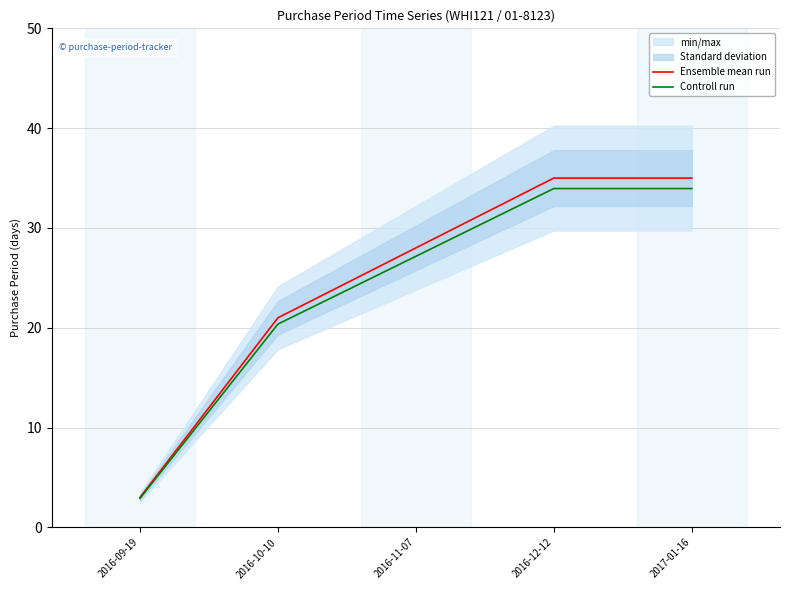

What is the difference between the Controll run values at 2017-01-16 and 2016-09-19?

31.0